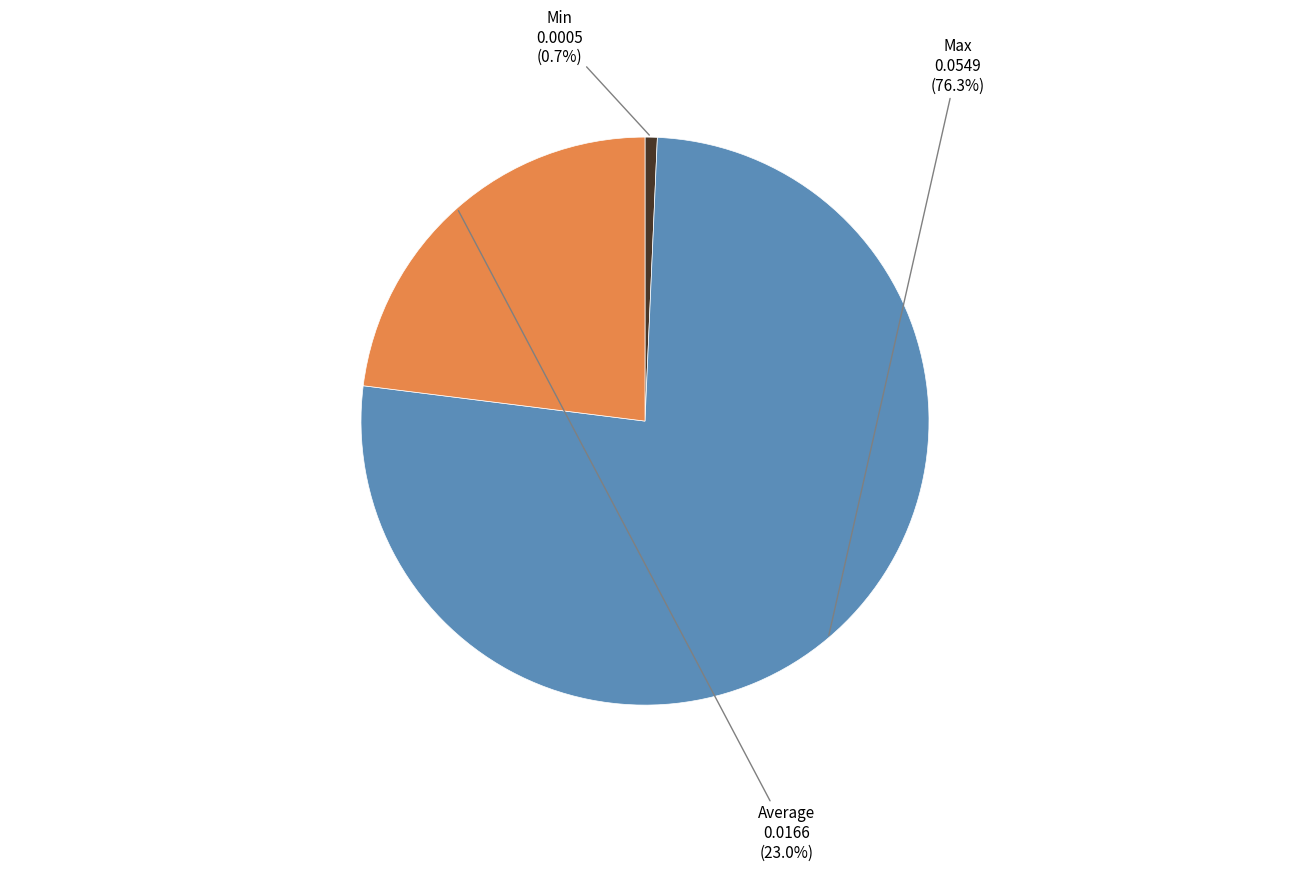

Is there a majority slice in this chart?

Yes